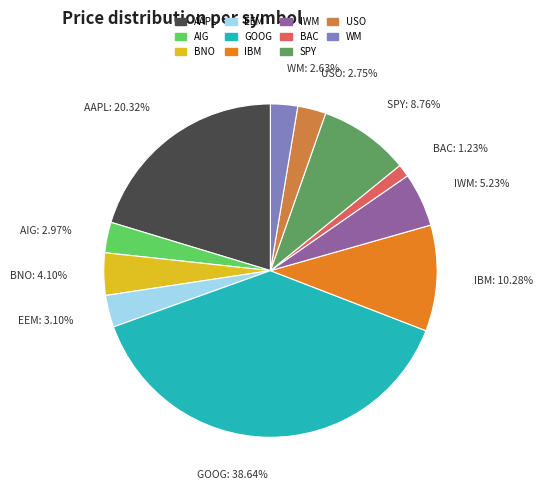

To the nearest percent, what is the average slice percentage?

9%